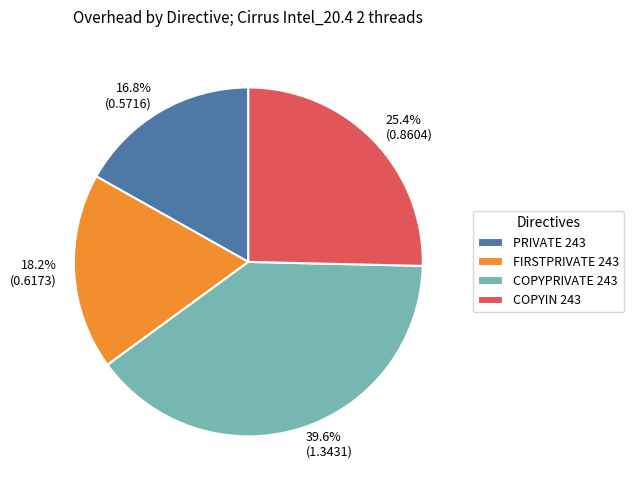

To the nearest percent, what portion does COPYPRIVATE 243 represent?

40%